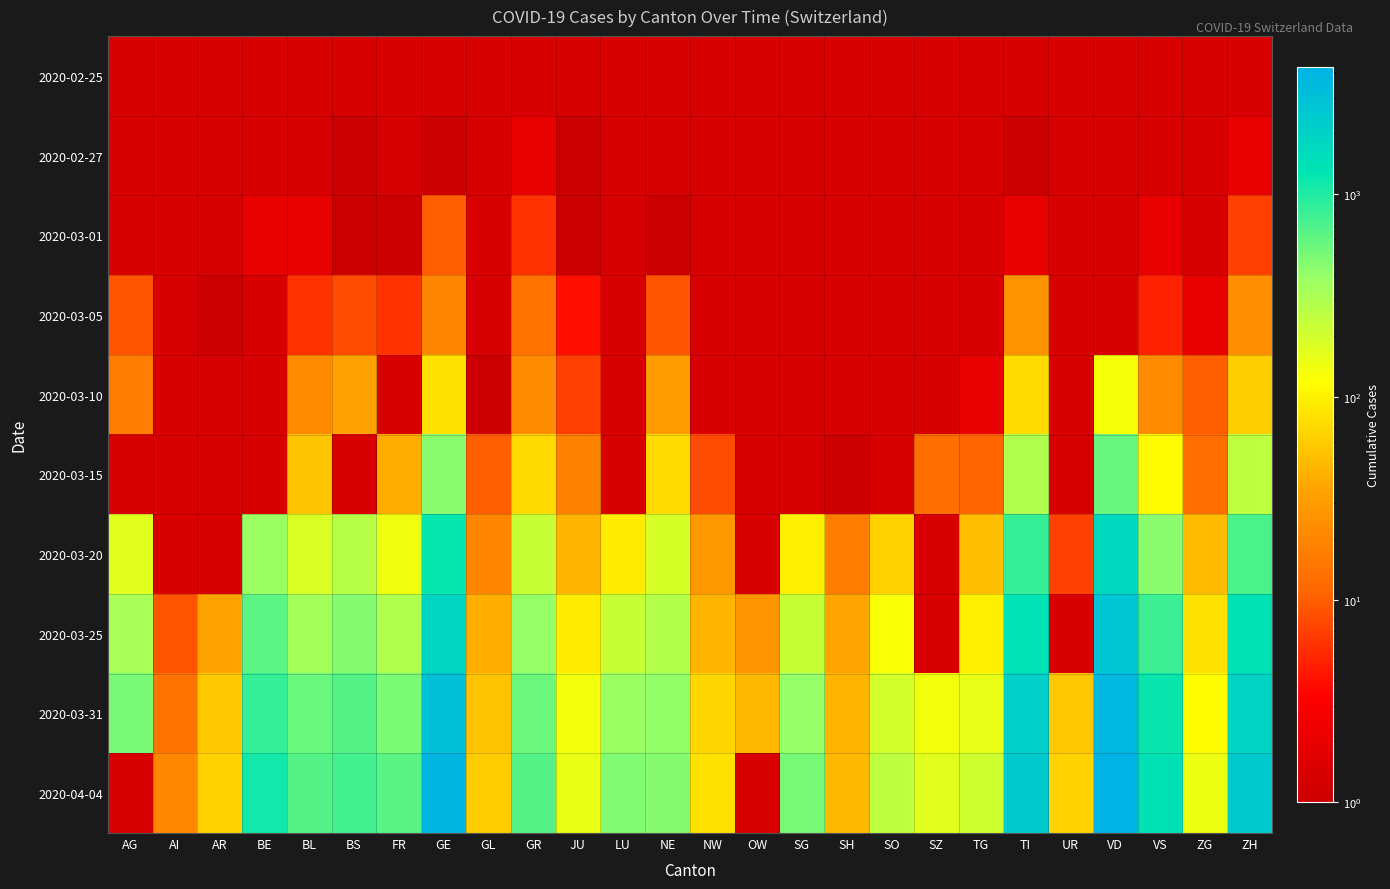

How many 2020-04-04 values are between 66 and 1106?

16